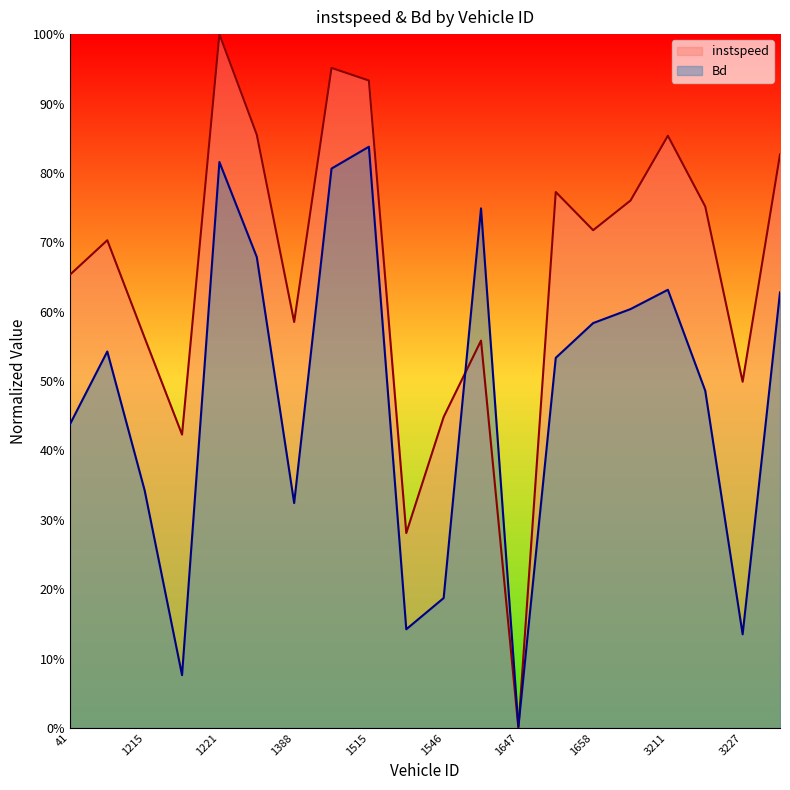

Where is Bd nearest to the value 0?

1647.0